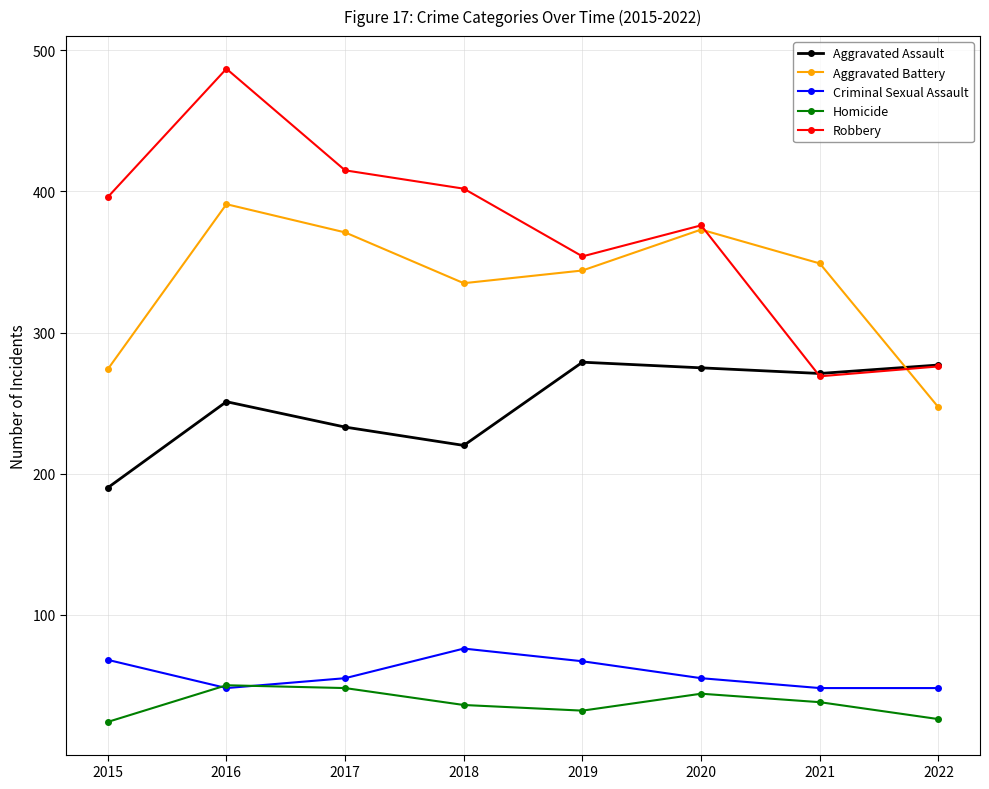

What is the greatest value displayed?

487